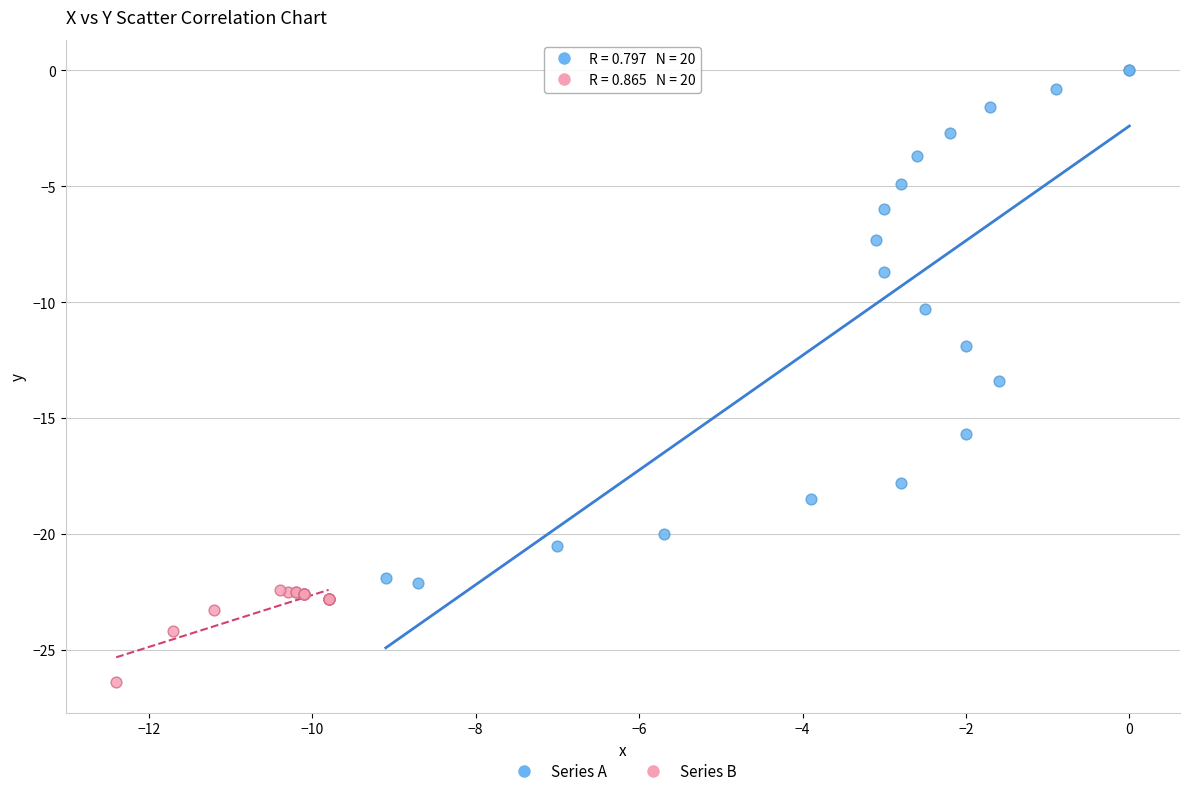

What are all the series names shown in the legend?

Series A, Series B